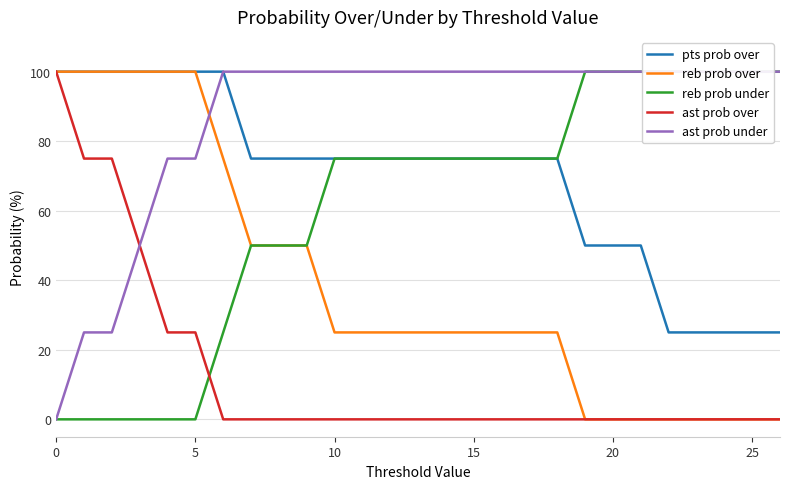

The value of ast prob under at 9 is 100. True or false?

True